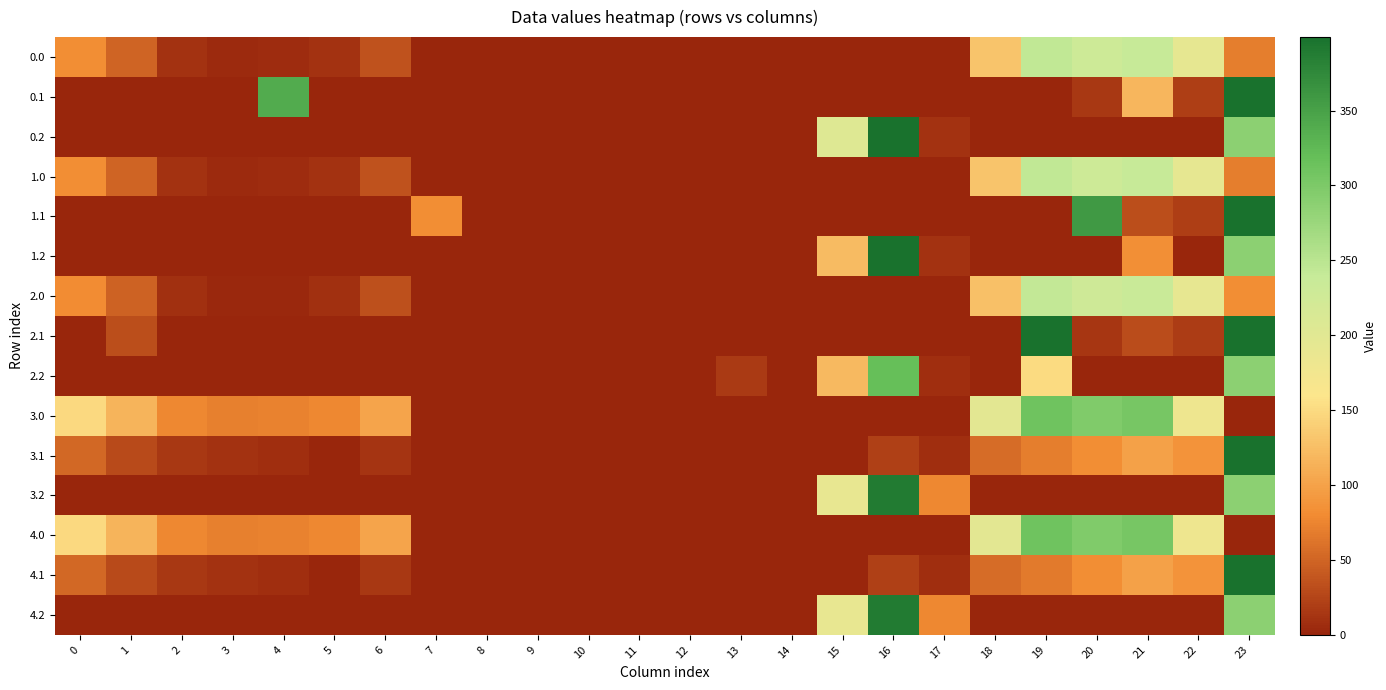

Between 0 and 18, which is larger?

18